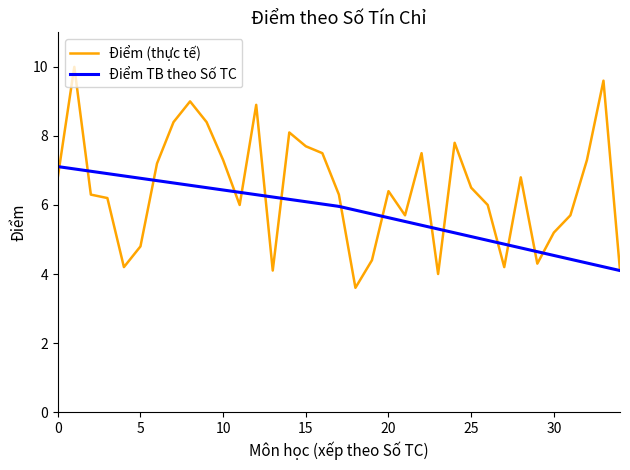

List the labels in order of Điểm value, smallest first.

CS121, IS322, MA231, NW212, GE101, MA104, MA111, CS122, GE102, MA120, IS222, MI201, MA101, ML204, EC102, CF212, CS110, CS212, IT333, CS100, MA110, GZ101, MI322, ML202, IS314, SE302, VL101, IS334, SH131, IS330, ML115, NA151, ML114, ML113, CS101